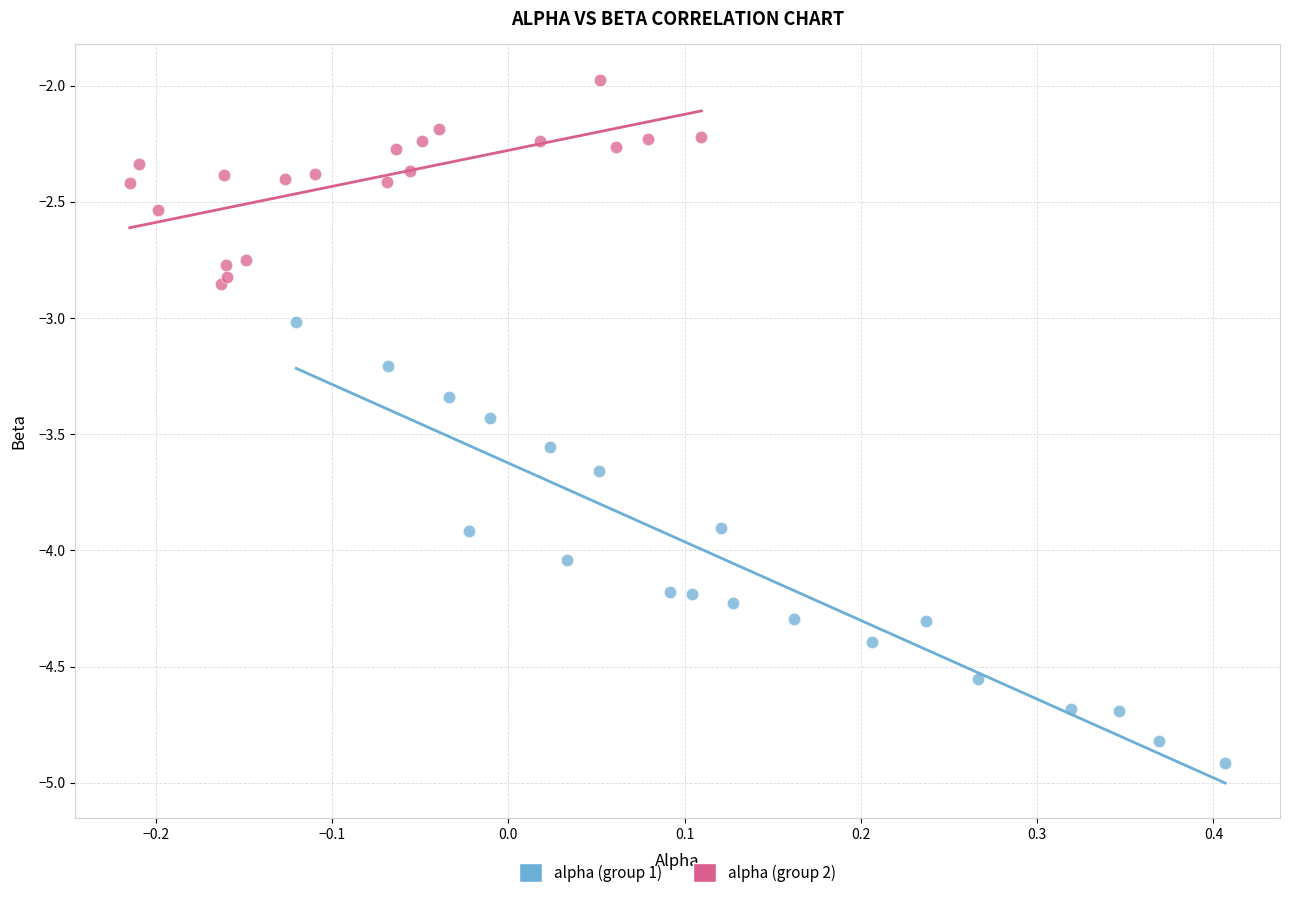

Which series has the largest Y range (max minus min)?

alpha (group 1)